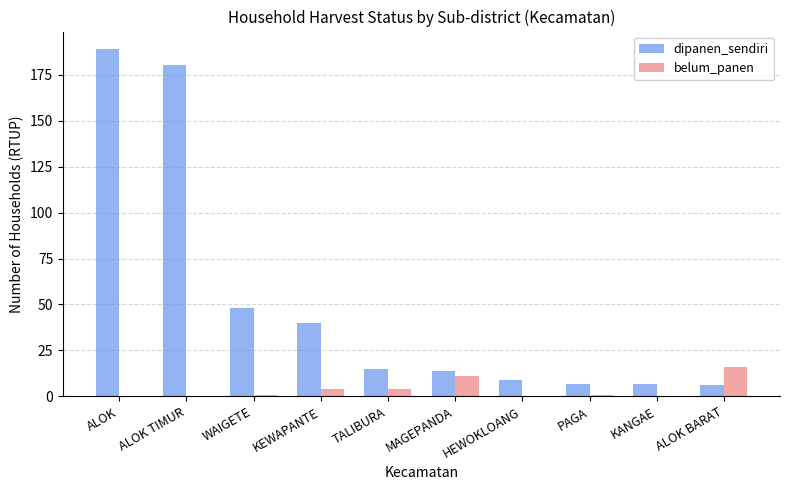

Which category has the highest value in the belum_panen series?

ALOK BARAT